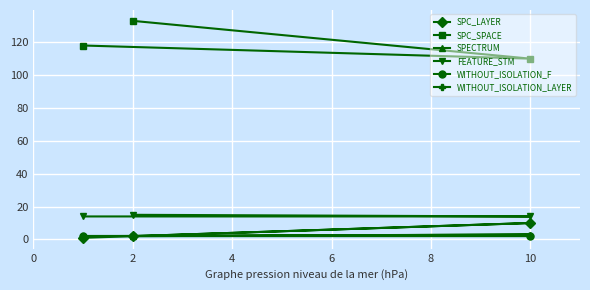

The SPC_SPACE series shows 110 at 10. True or false?

True